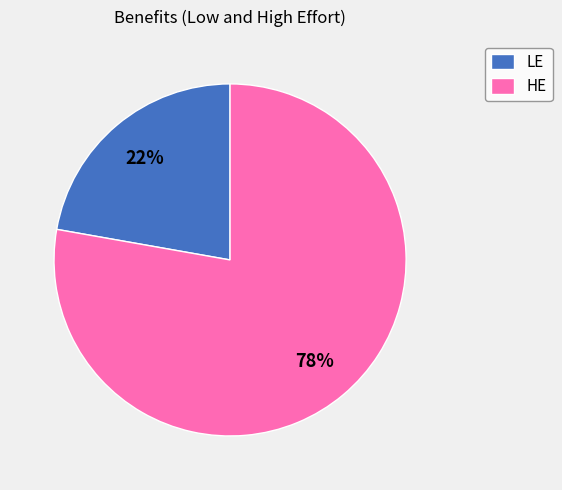

Which has a higher value, HE or LE?

HE